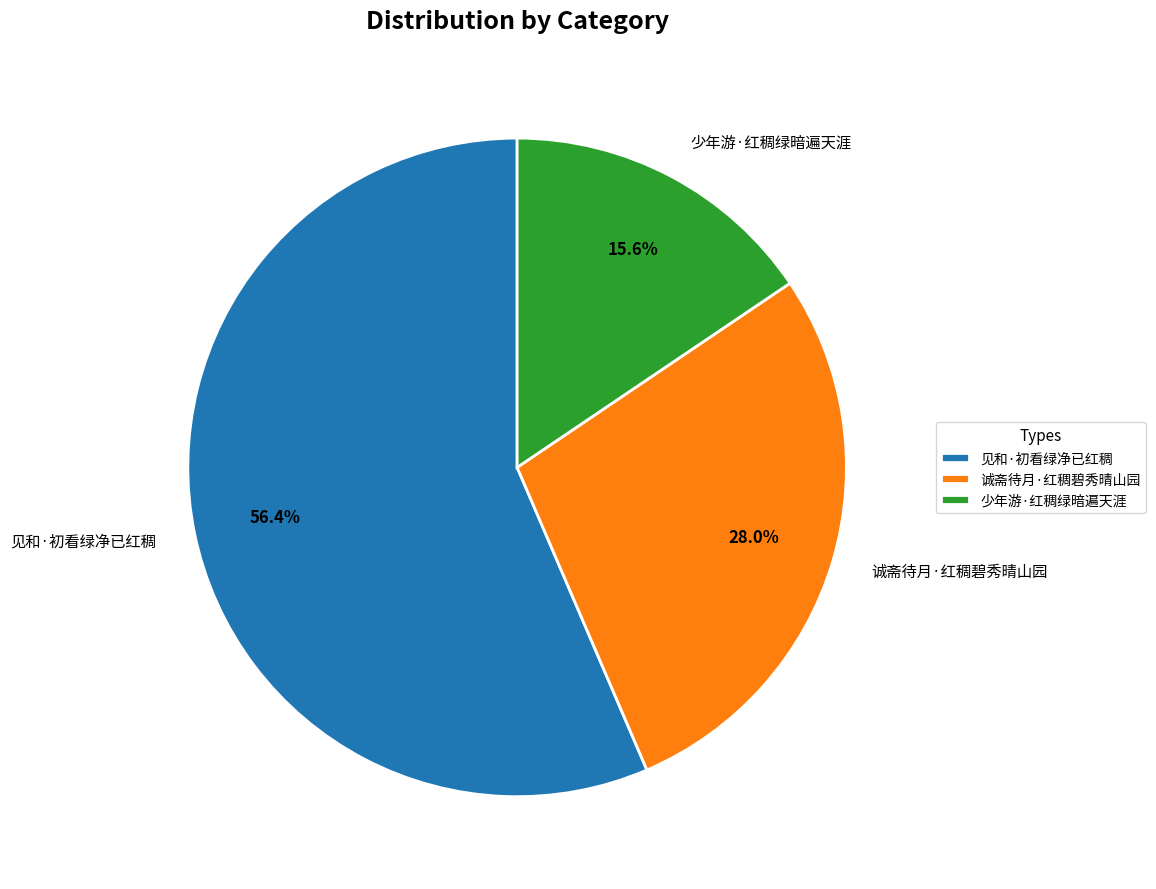

To the nearest percent, what percentage of the pie is 见和·初看绿净已红稠?

56%